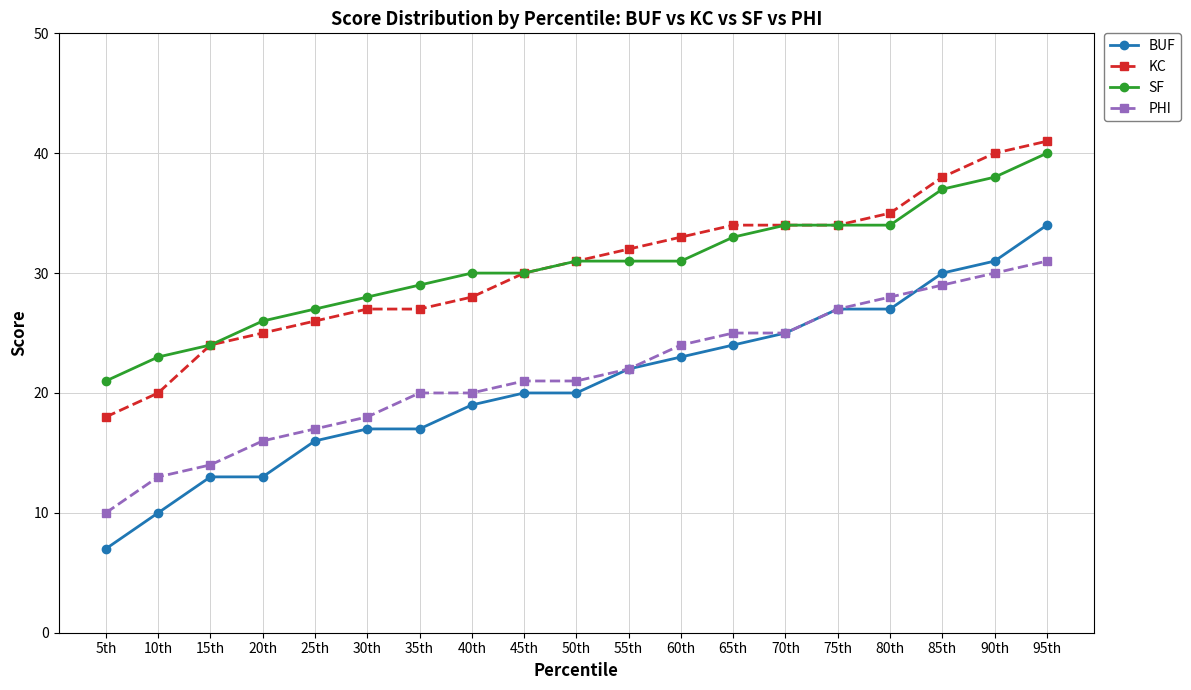

Does the chart display data point markers on the line(s)?

Yes